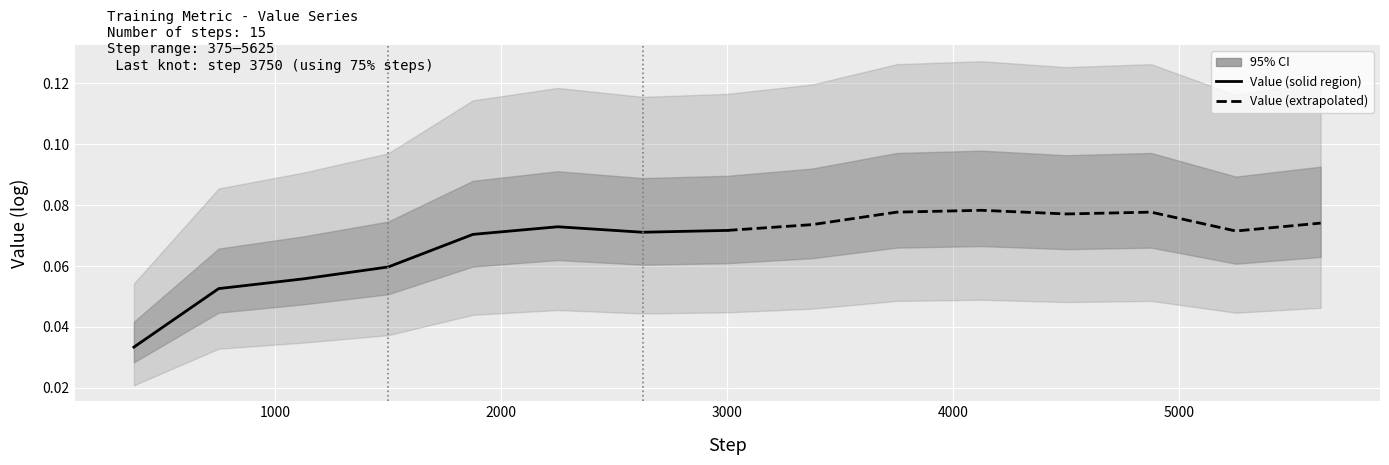

How many Value (dashed) values are between 0 and 1?

8